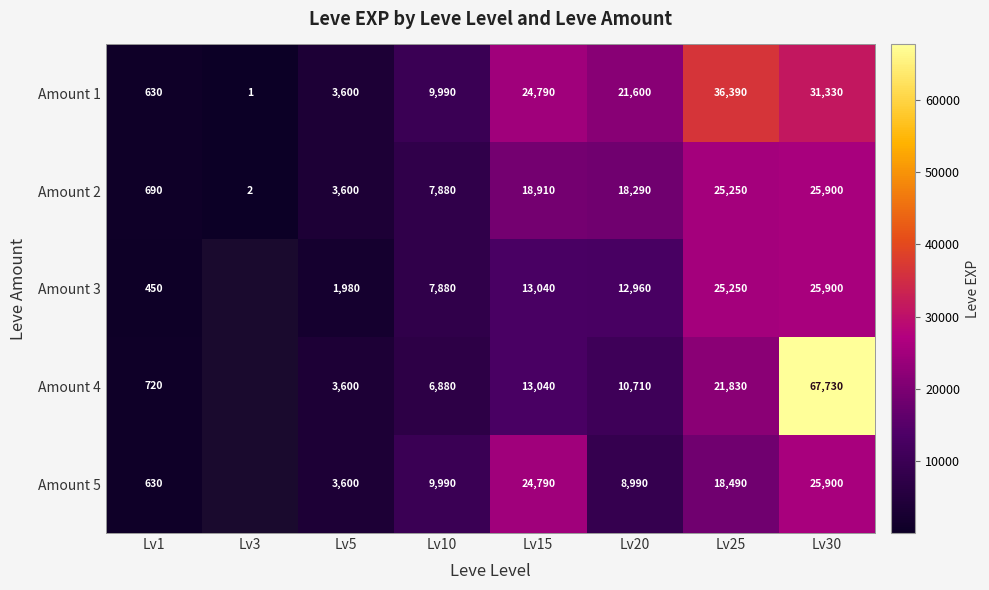

What is the total value across all series at Lv5?

16380